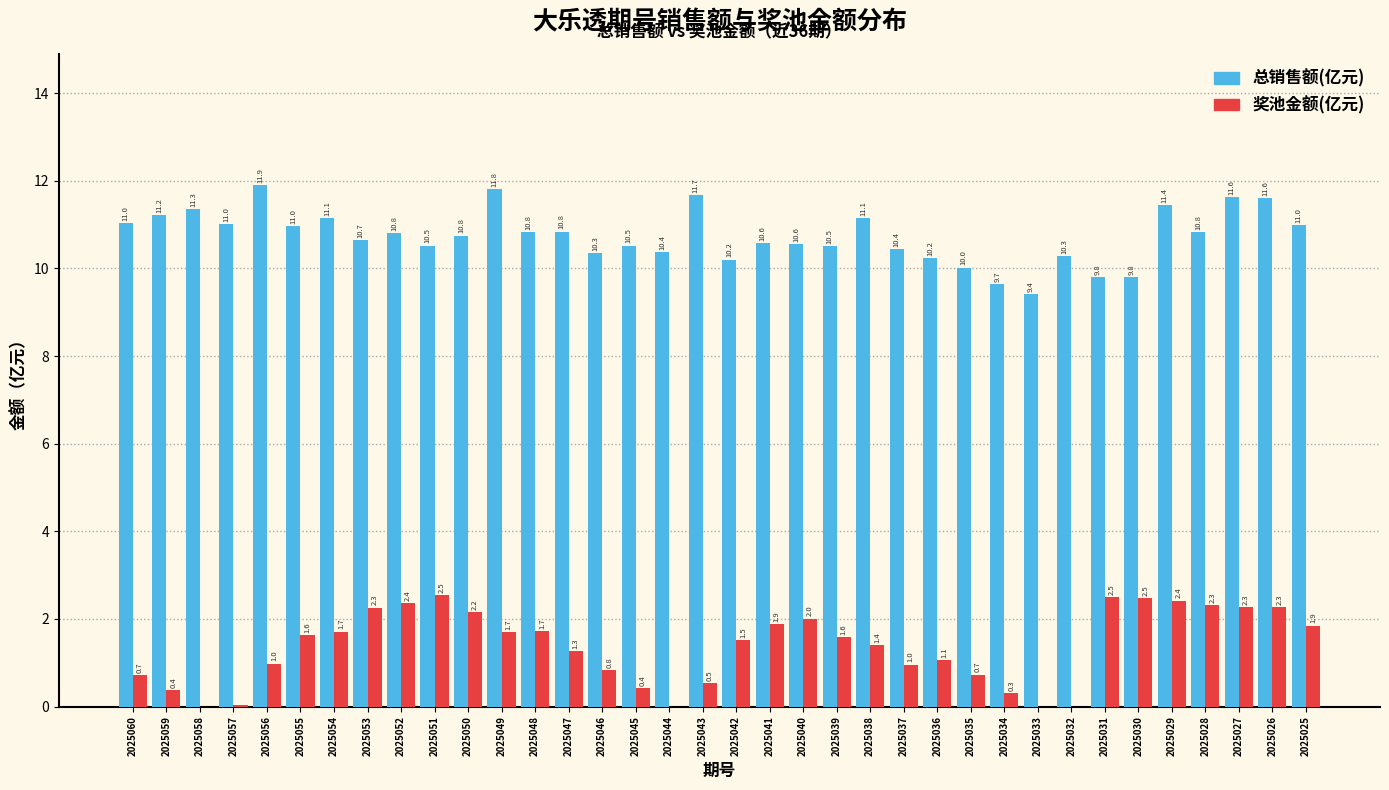

Is it true that 奖池金额(亿元) equals 1.4 at 2025038?

True